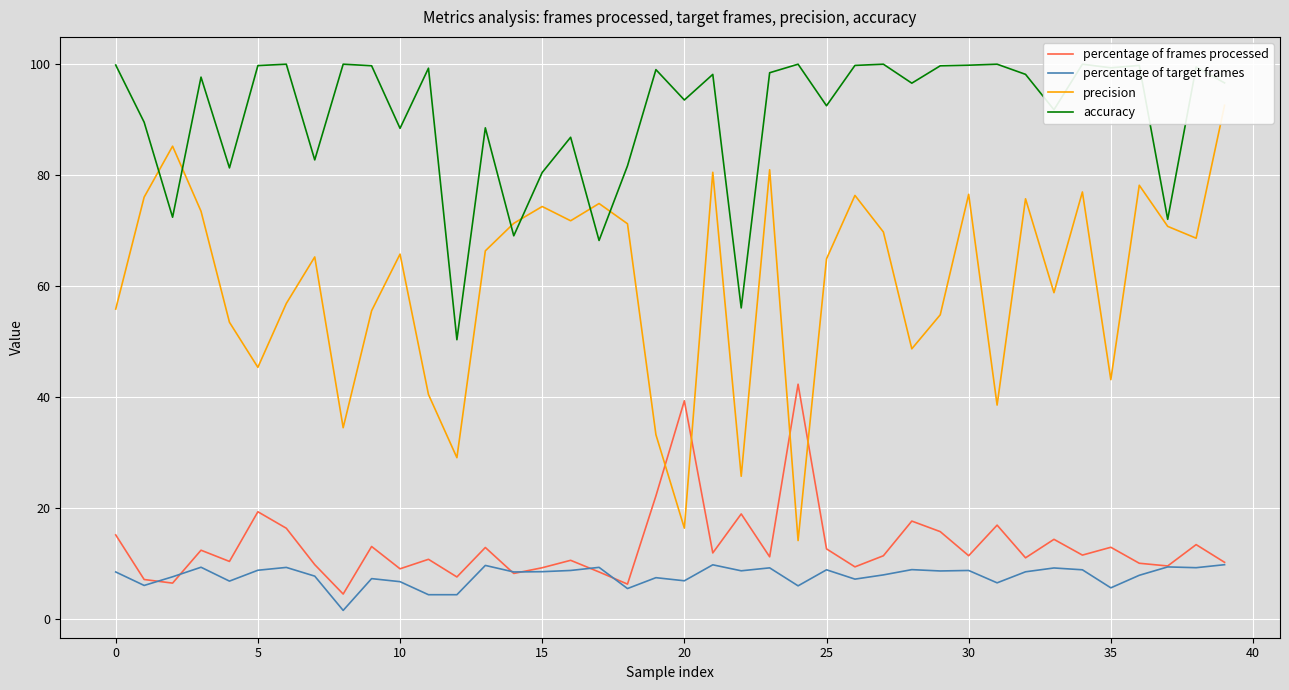

Which series ends up on top after the final intersection of accuracy and precision?

accuracy